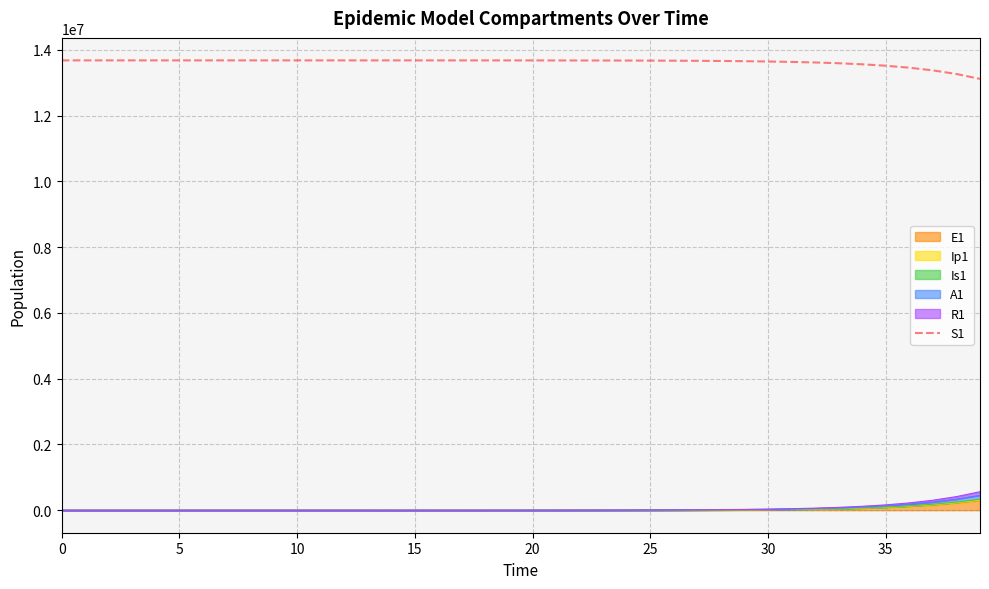

What is the sum of the values at 27 and 12?

27343707.5